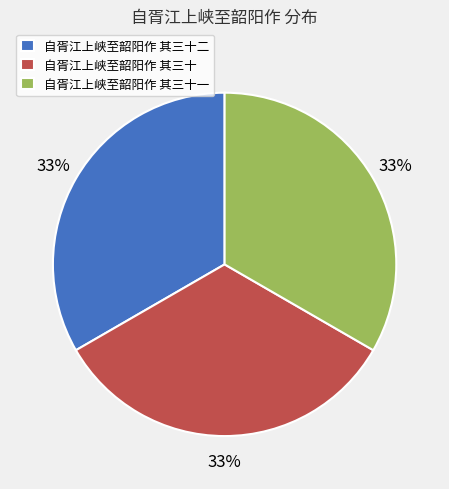

Approximately how many times larger is the value at 自胥江上峡至韶阳作 其三十二 compared to 自胥江上峡至韶阳作 其三十一?

1.0